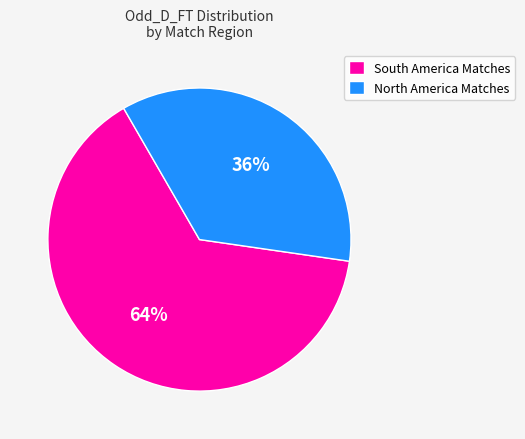

Approximately how many times larger is the value at North America Matches compared to South America Matches?

0.6